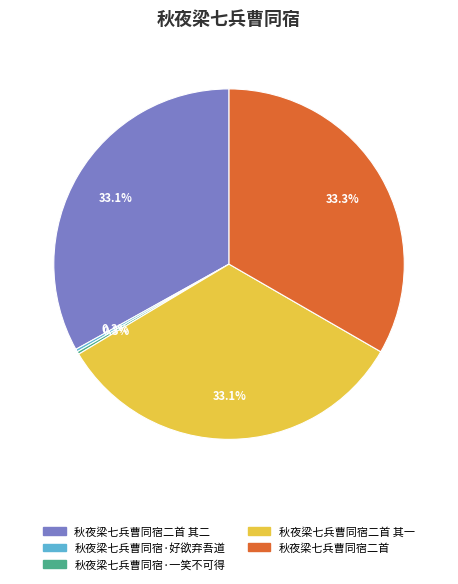

What is the ratio of the value at 秋夜梁七兵曹同宿二首 to the value at 秋夜梁七兵曹同宿二首 其二?

1.0